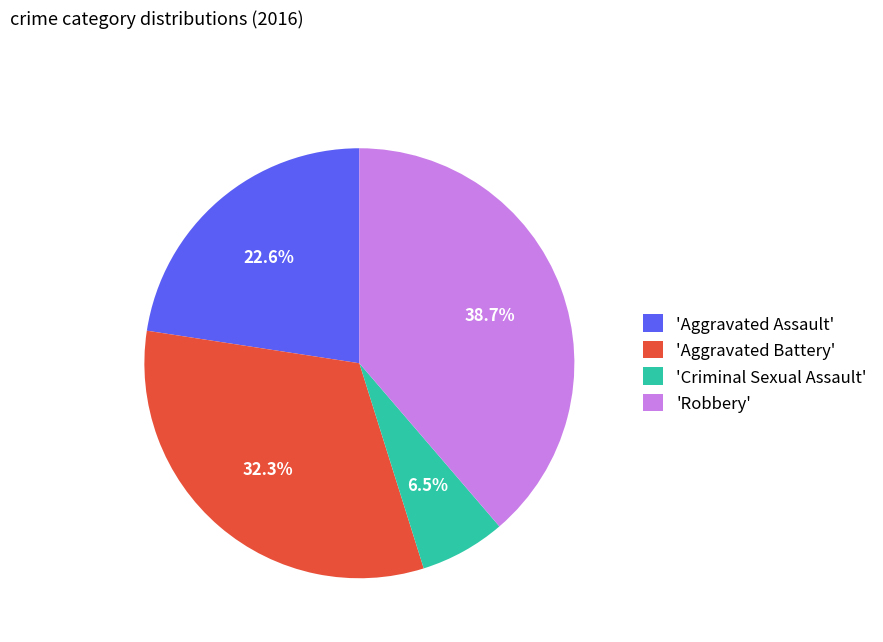

Count the number of slices in the pie.

4